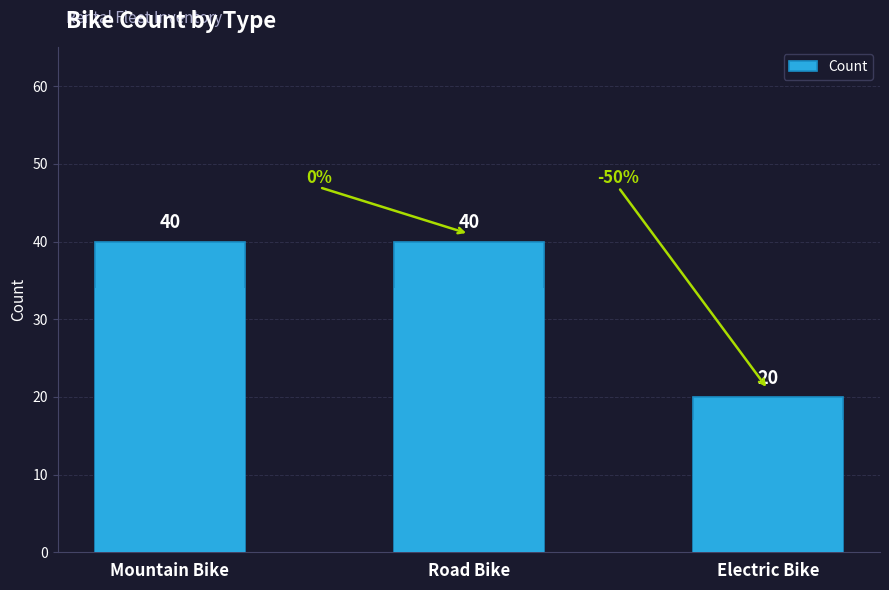

What is the difference between the maximum and minimum values?

20